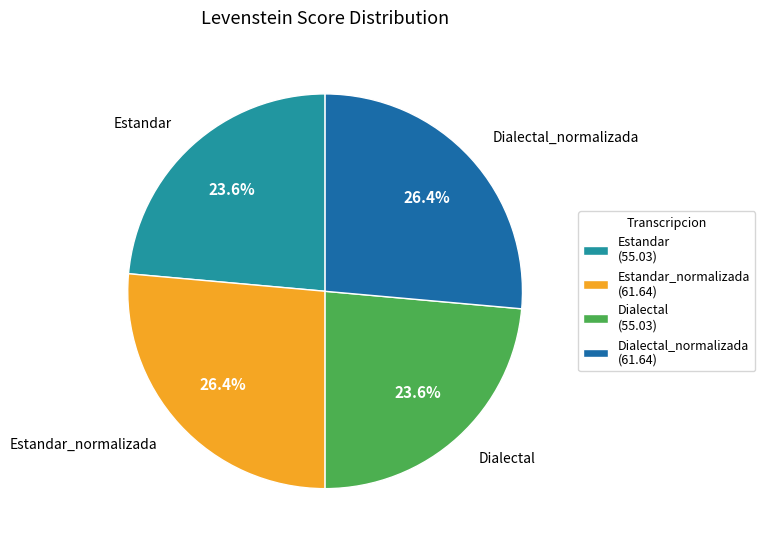

Is it true that Estandar_normalizada is 26% of the pie?

True